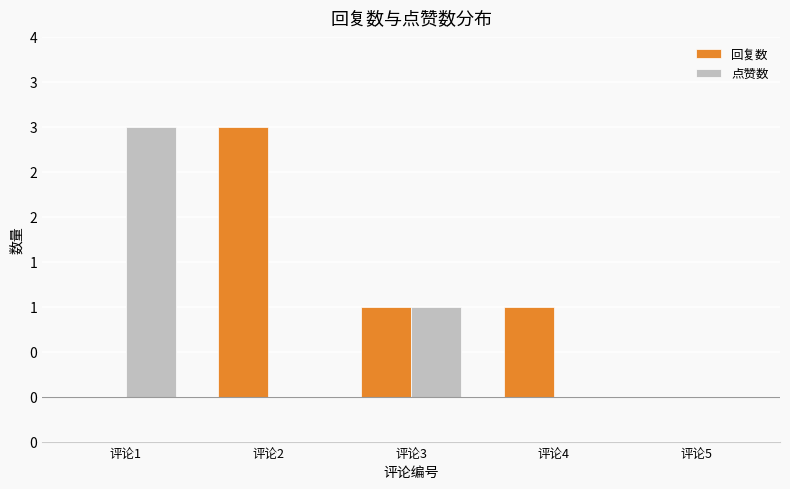

What is the difference between the 回复数 values at 评论2 and 评论4?

2